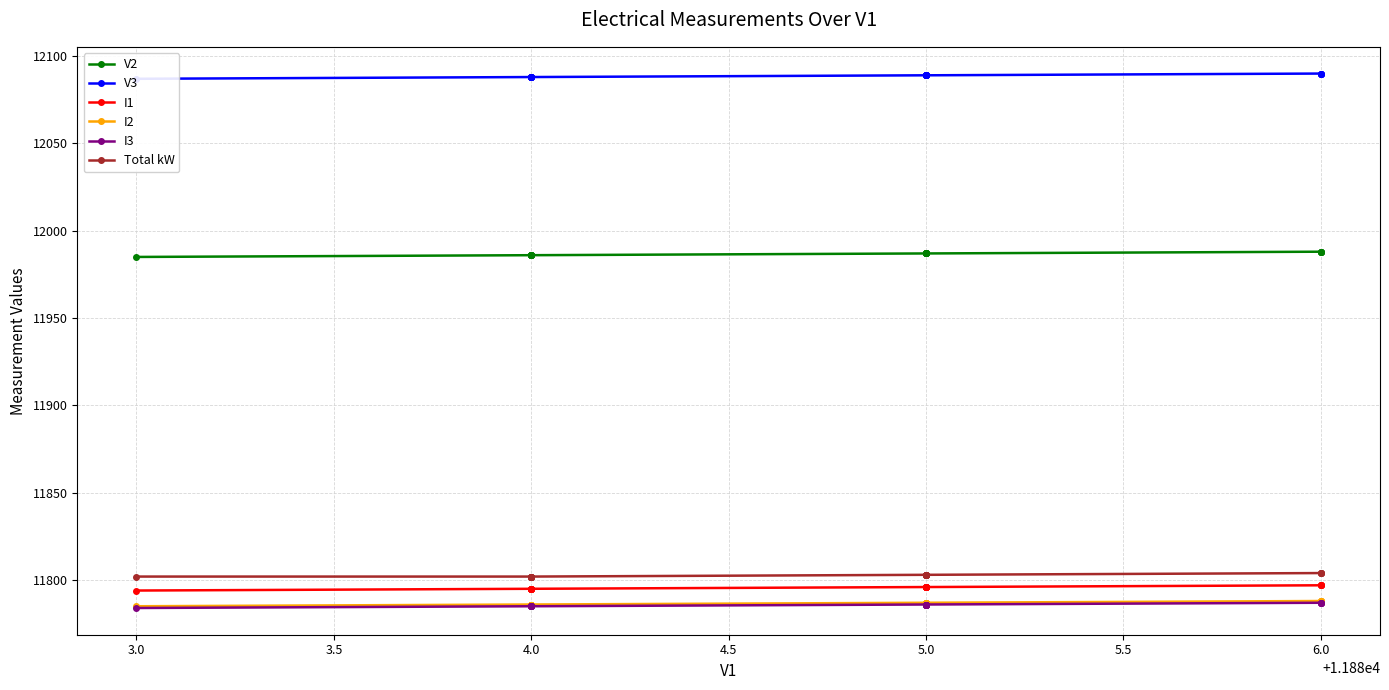

The value of I1 at 5.0 is 16344. True or false?

False